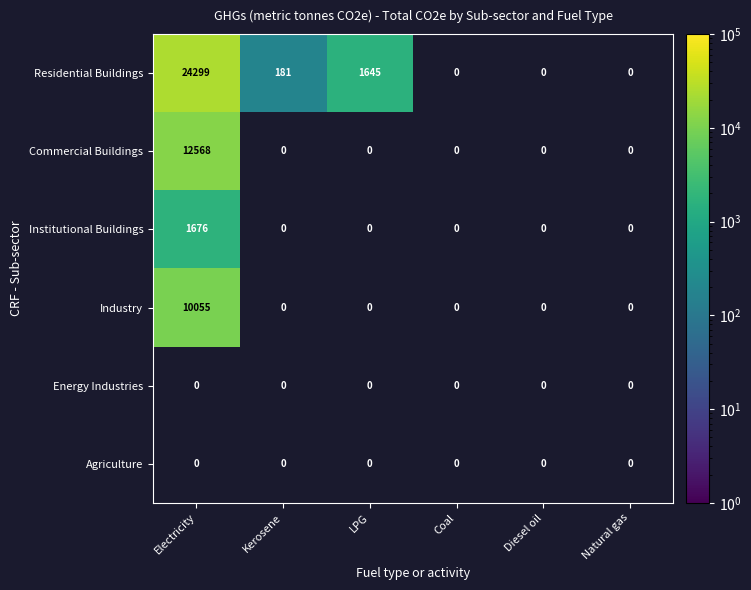

The Residential Buildings series shows 727 at LPG. True or false?

False